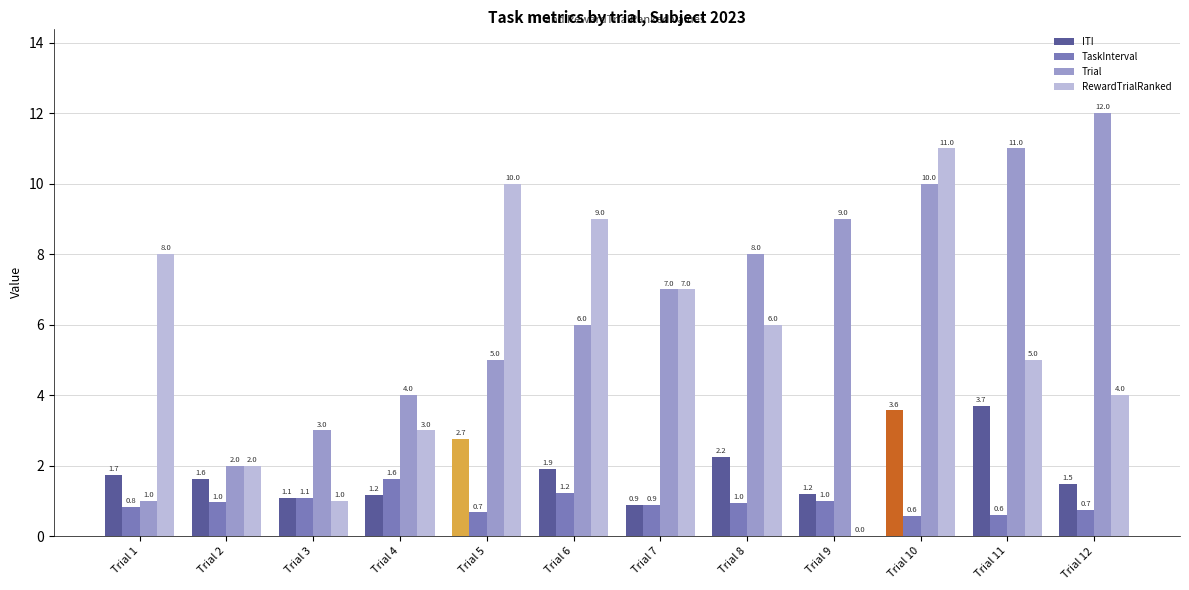

Which series changed the most between Trial 10 and Trial 12?

RewardTrialRanked